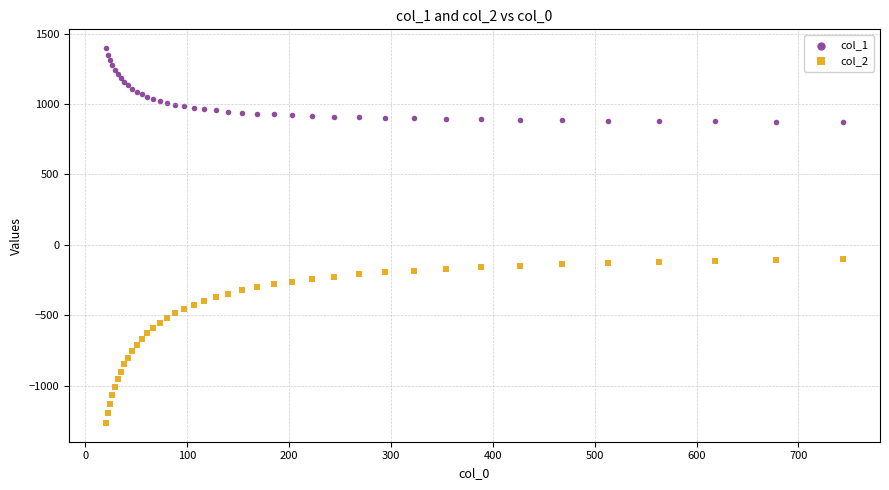

Which series reaches the maximum Y coordinate?

col_1